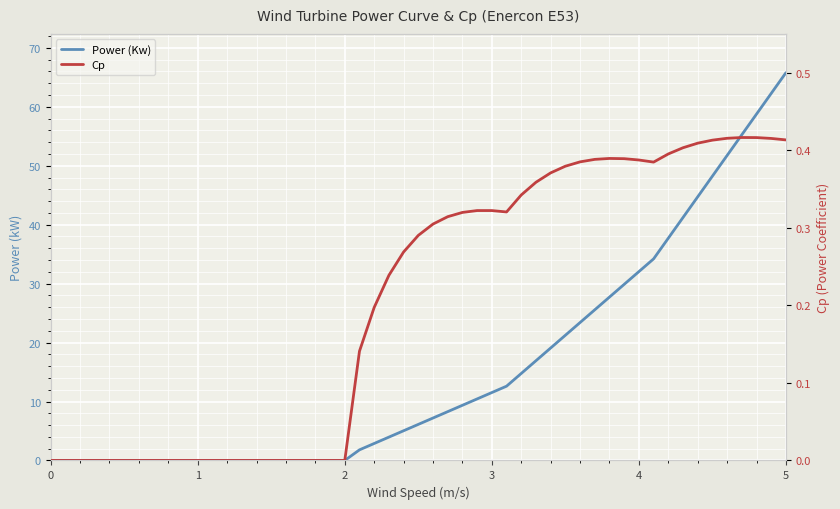

What is the highest value of the Power (Kw) series?

65.8